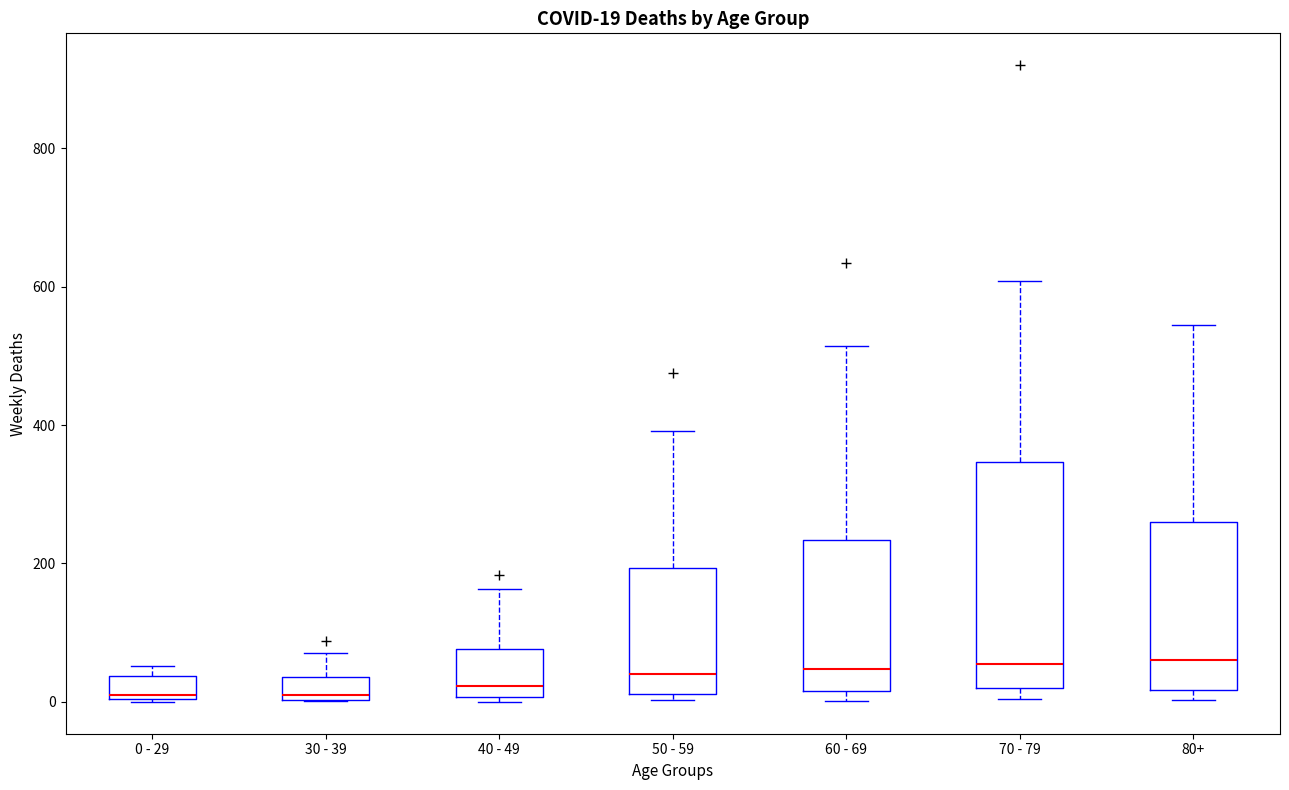

Which box is the tallest, from its lower edge to its upper edge?

70 - 79